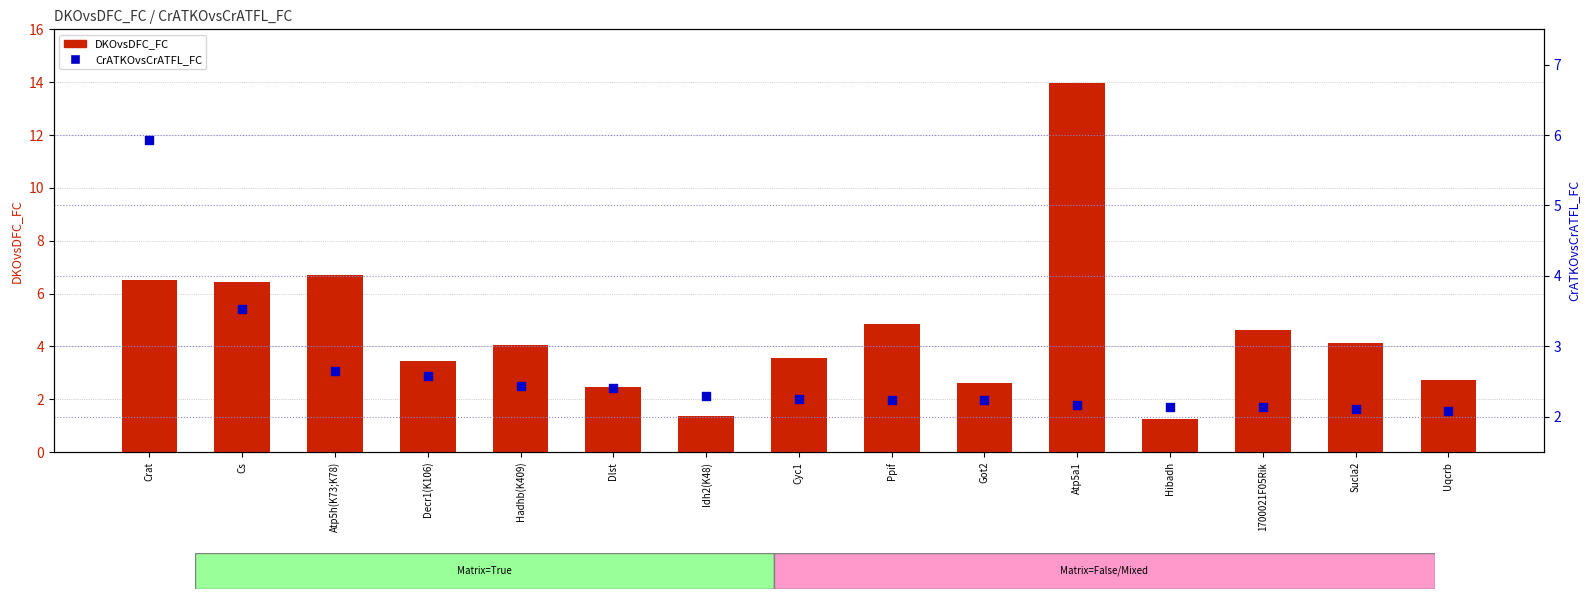

What are all the series names shown in the legend?

DKOvsDFC_FC, CrATKOvsCrATFL_FC